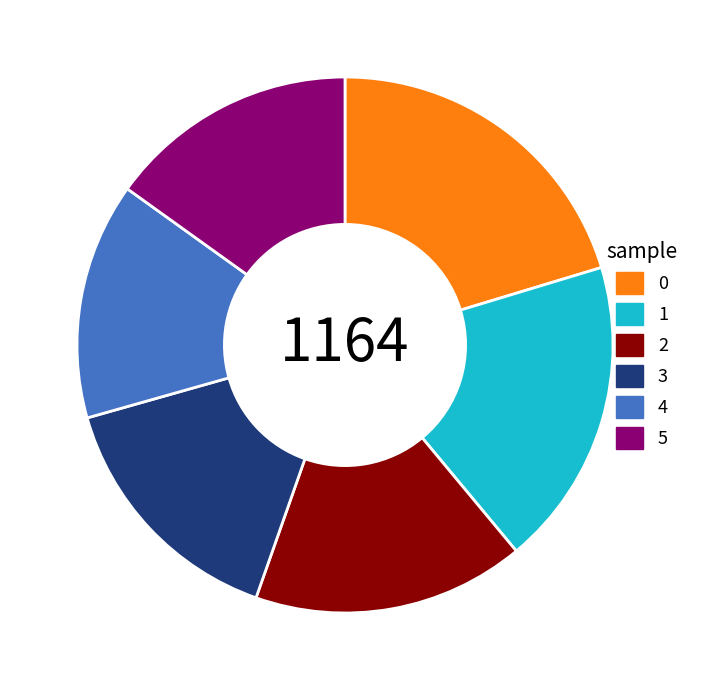

Is it true that 2 is 16% of the pie?

True